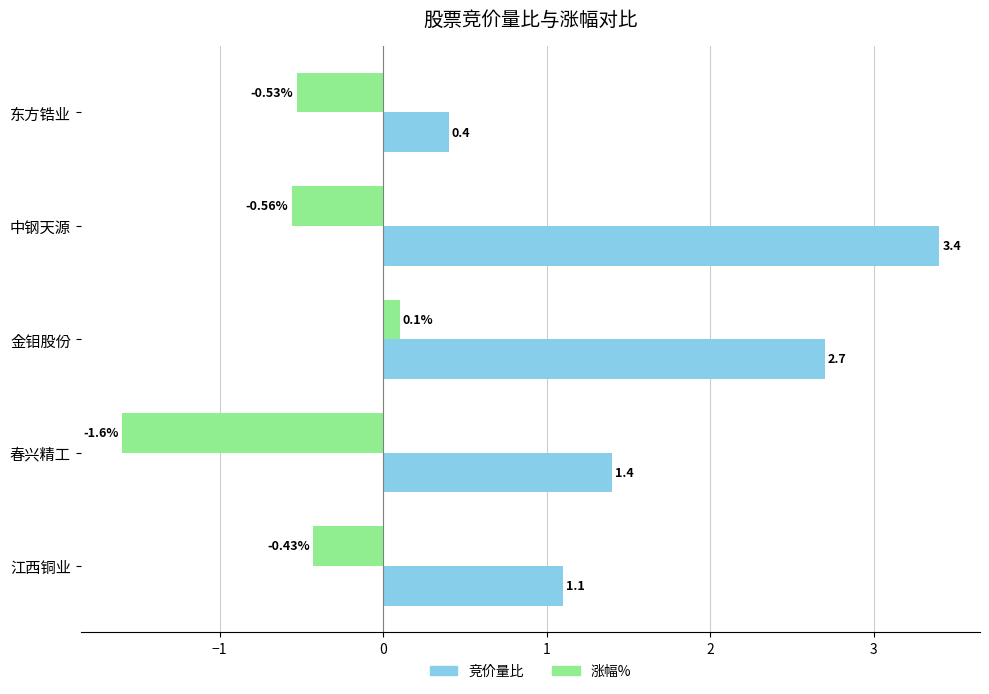

How many values in the 竞价量比 series exceed 1?

4